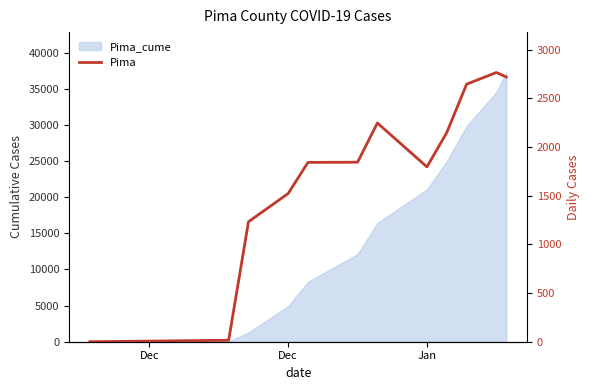

How many data points does each series have?

12